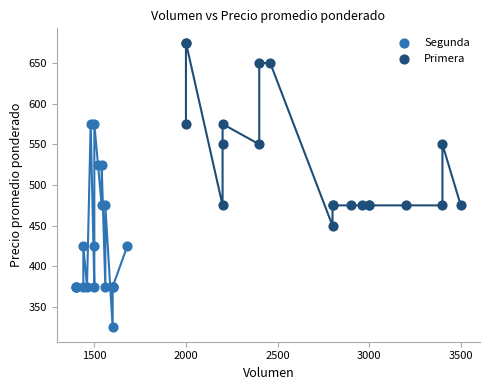

Which series reaches the maximum Y coordinate?

Primera